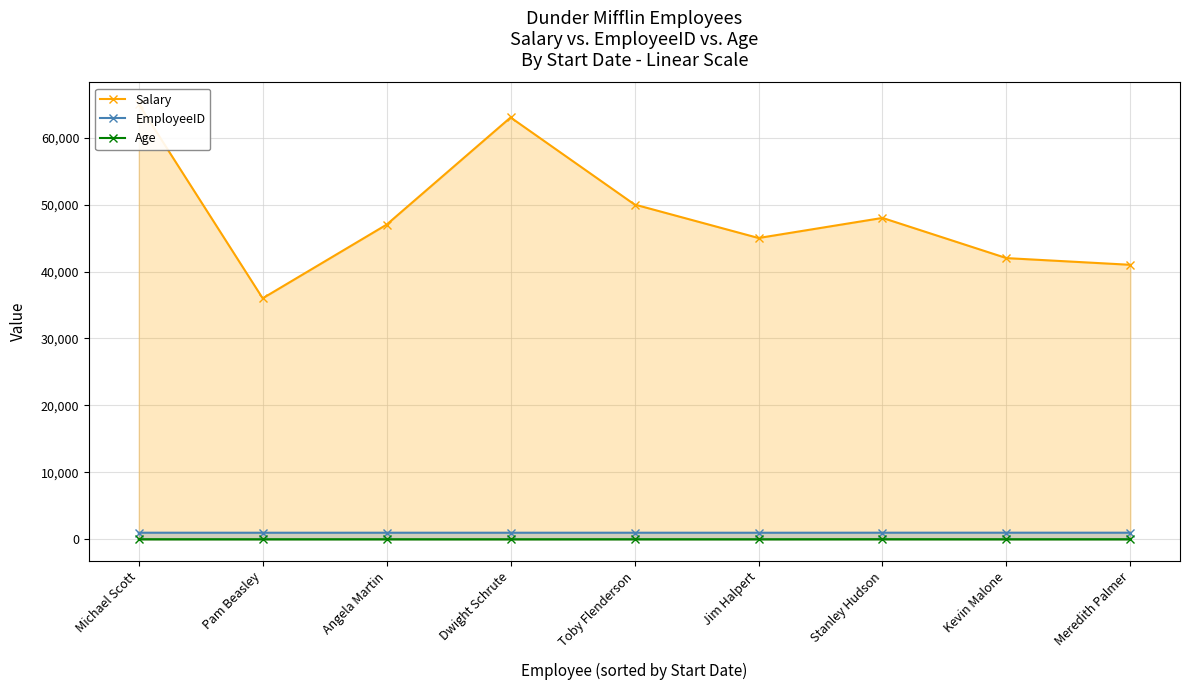

What is the maximum value shown in the chart?

65000